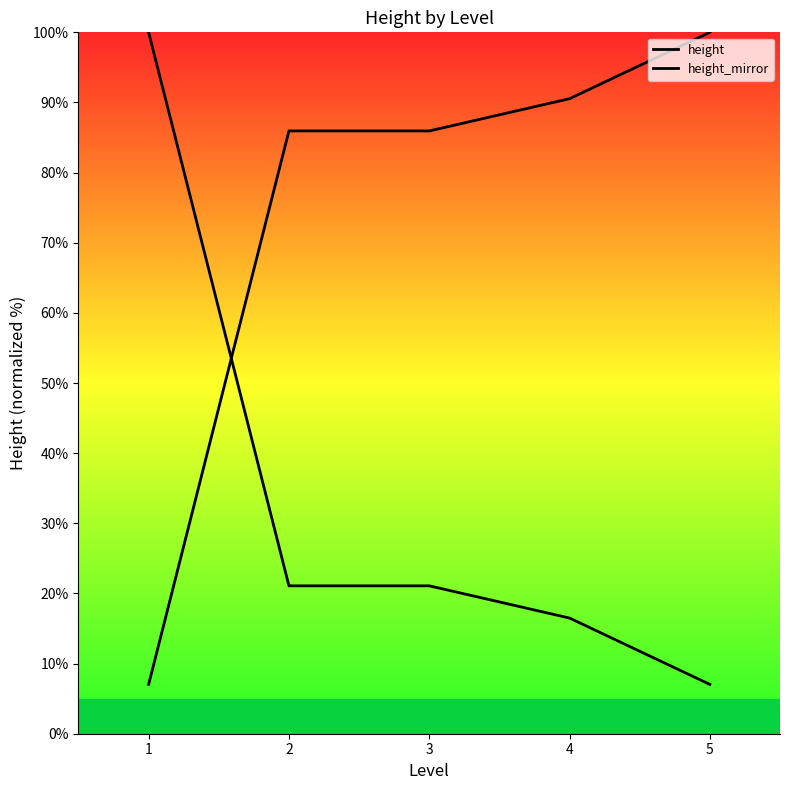

How many distinct data groups are displayed?

2